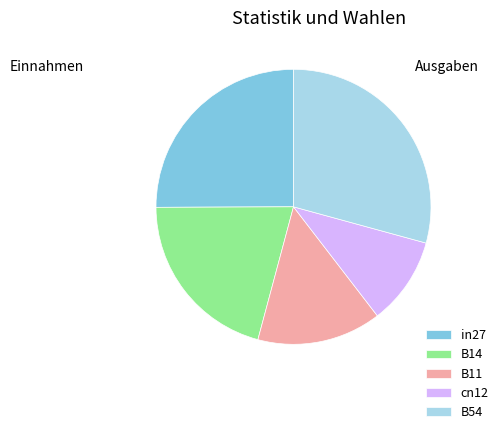

How many slices are in this pie chart?

5